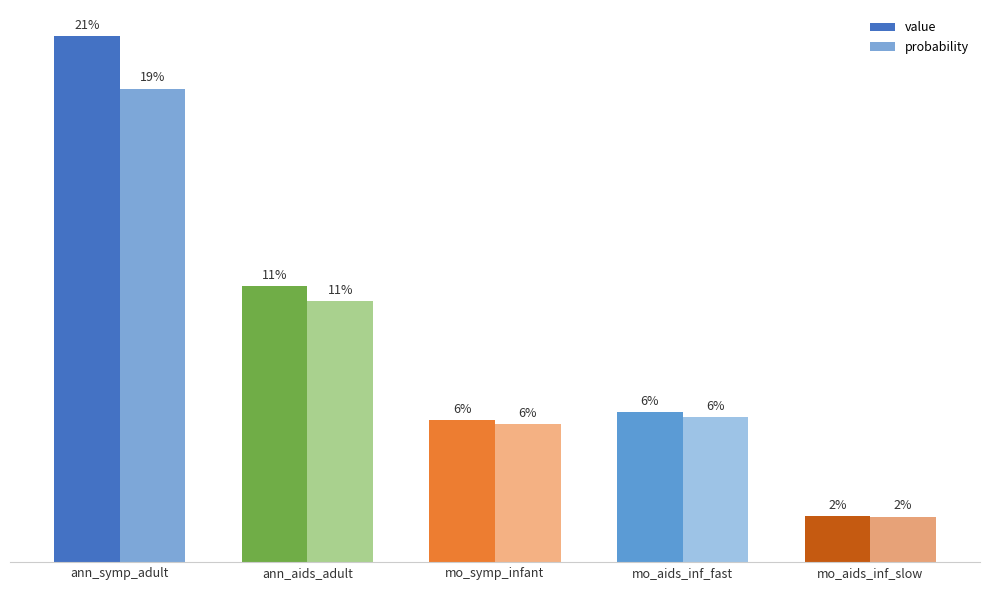

Reading left to right, list all the values displayed in this chart.

value: 0.2	0.1	0.1	0.1	0.0
probability: 0.2	0.1	0.1	0.1	0.0